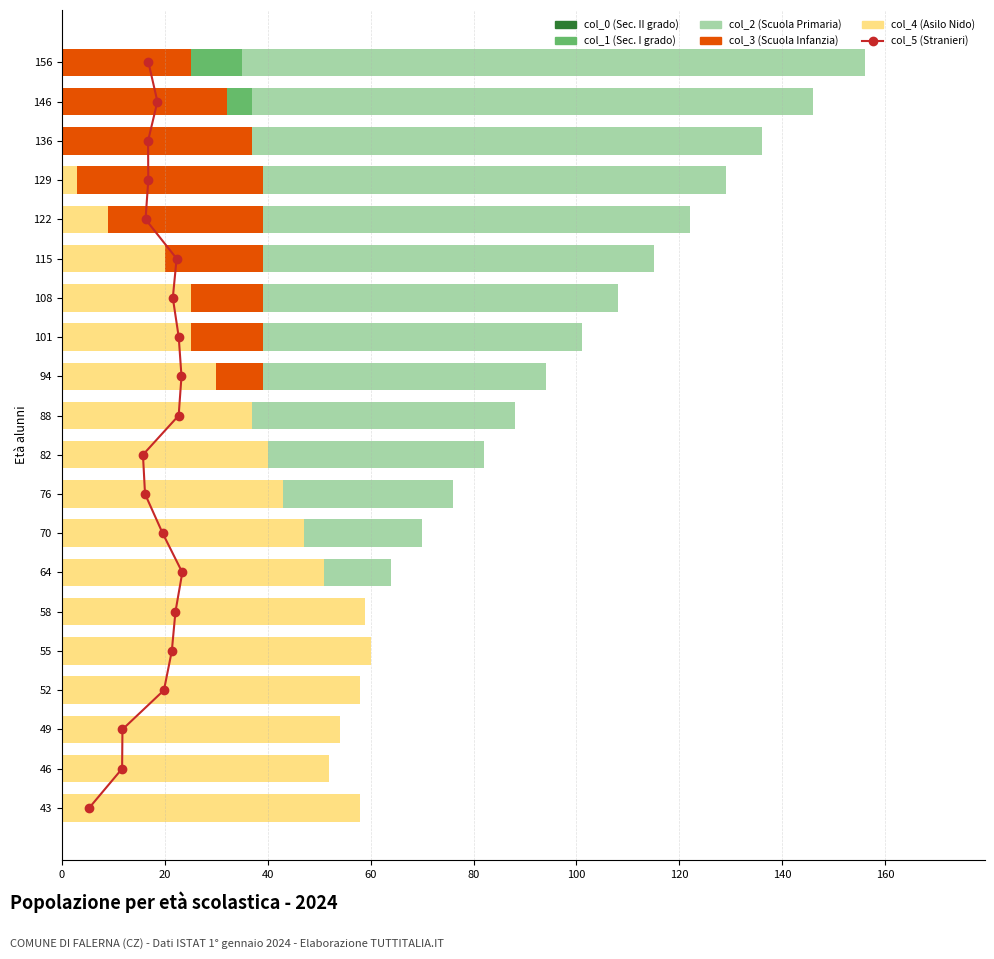

How many values in the col_4 (Asilo Nido) series are below 40?

10